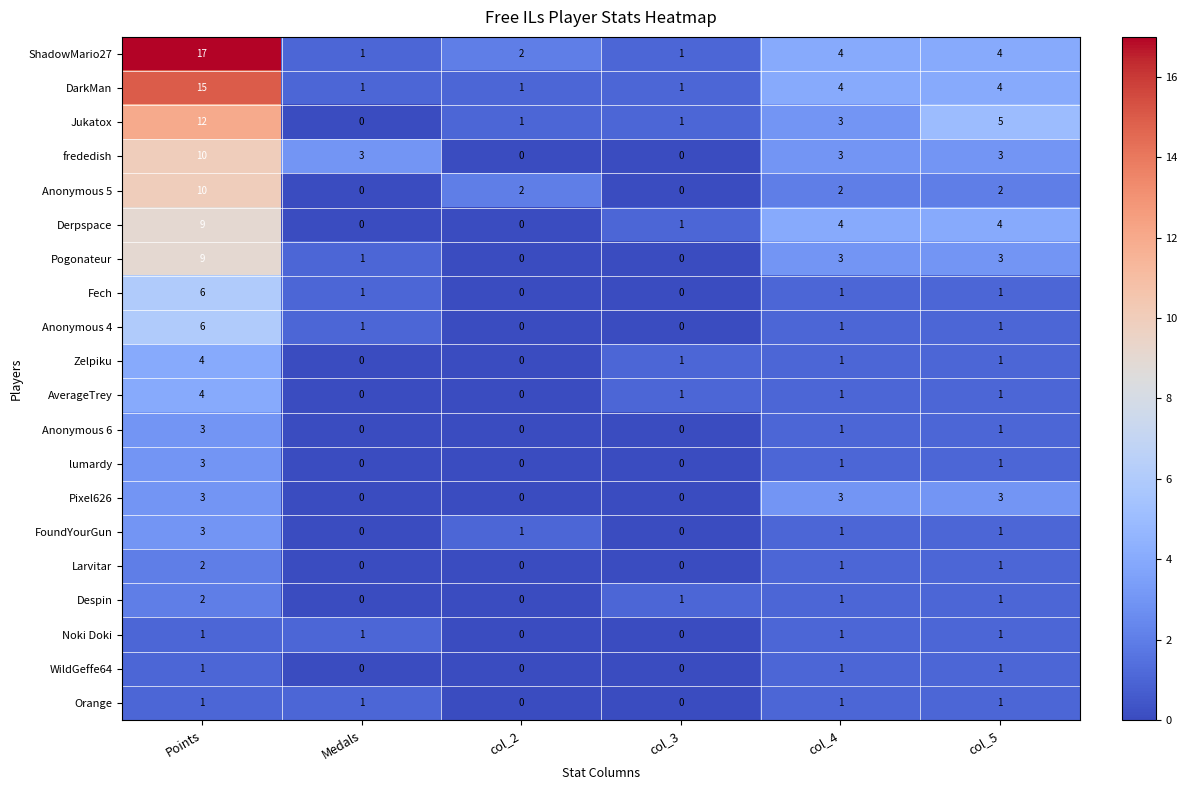

What is the spread (max minus min) of values at Medals?

3